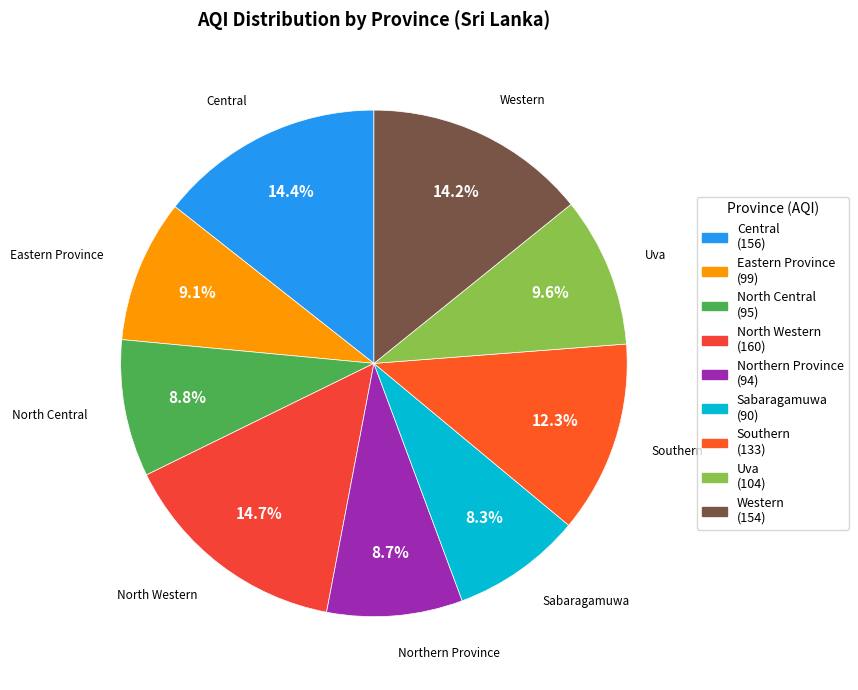

To the nearest percent, what is the combined percentage of Uva and North Central?

18%